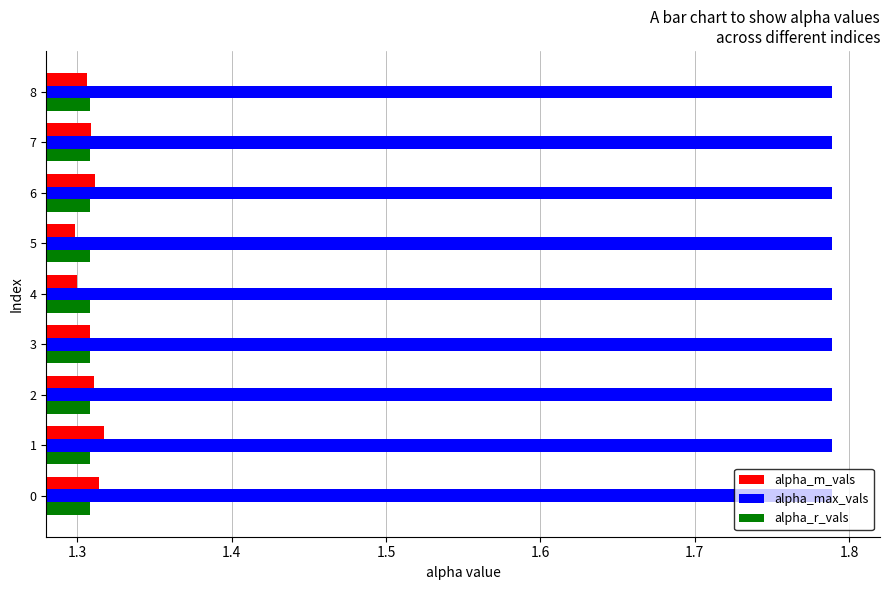

What are all the series names shown in the legend?

alpha_m_vals, alpha_max_vals, alpha_r_vals